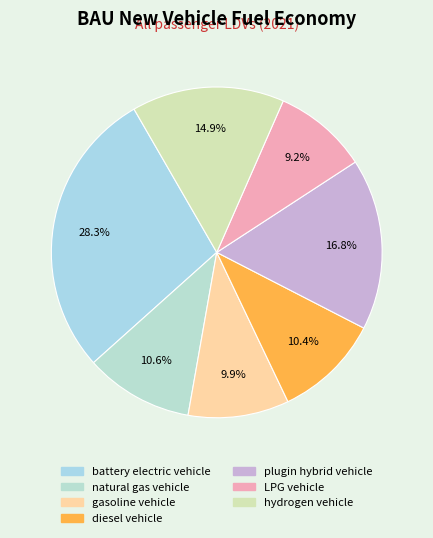

Which has a higher value, diesel vehicle or hydrogen vehicle?

hydrogen vehicle